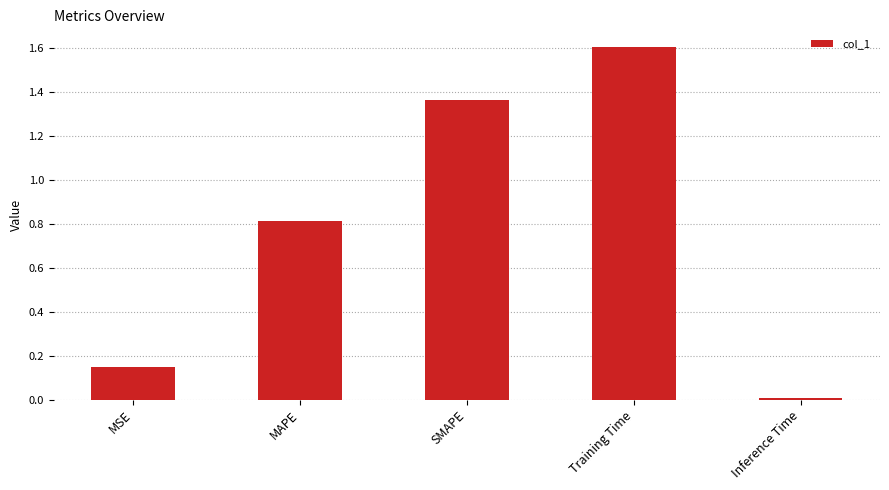

What is the difference between the values at MSE and SMAPE?

1.2